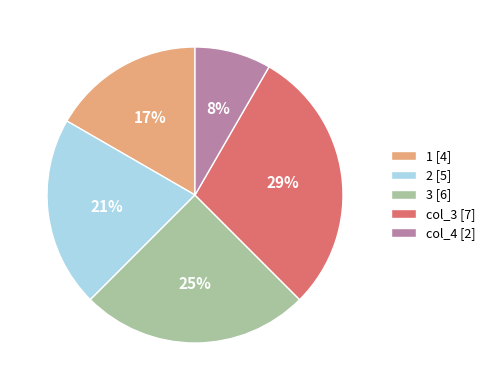

Is the sum of col_3 [7] and 1 [4] greater than half?

No